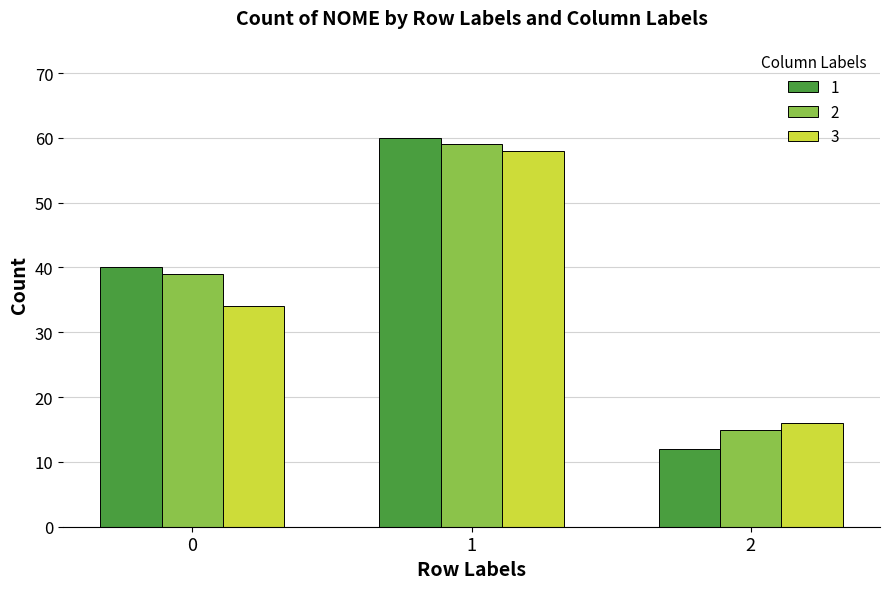

How many distinct data groups are displayed?

3